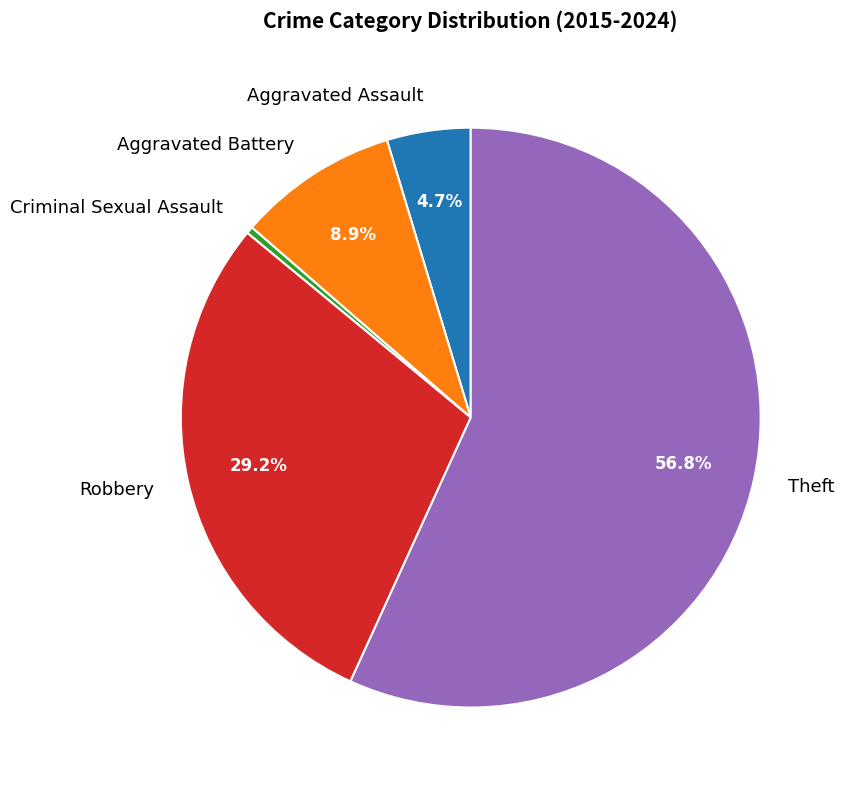

To the nearest percent, what is the average slice percentage?

20%